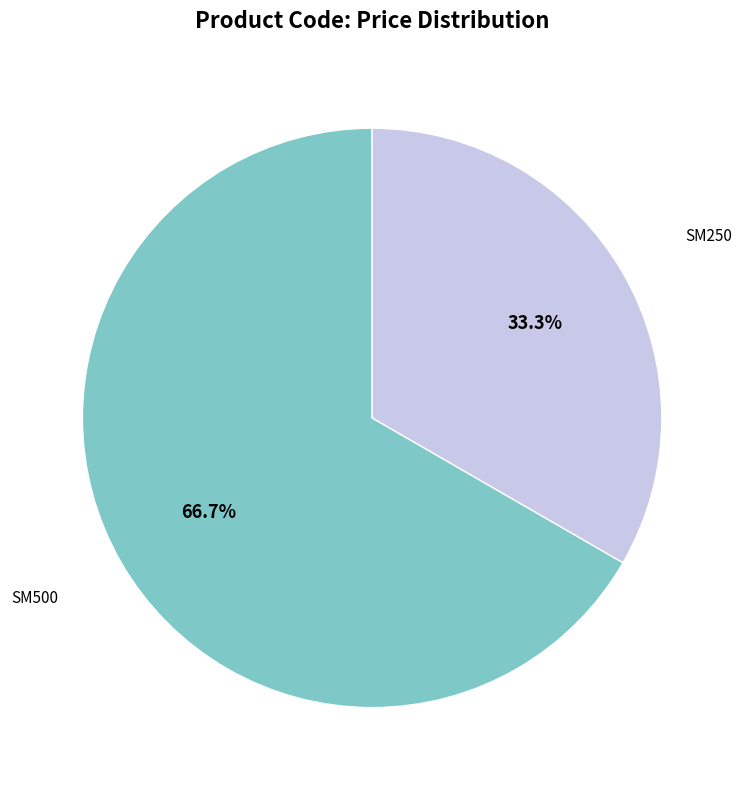

Is it true that SM250 is 27% of the pie?

False